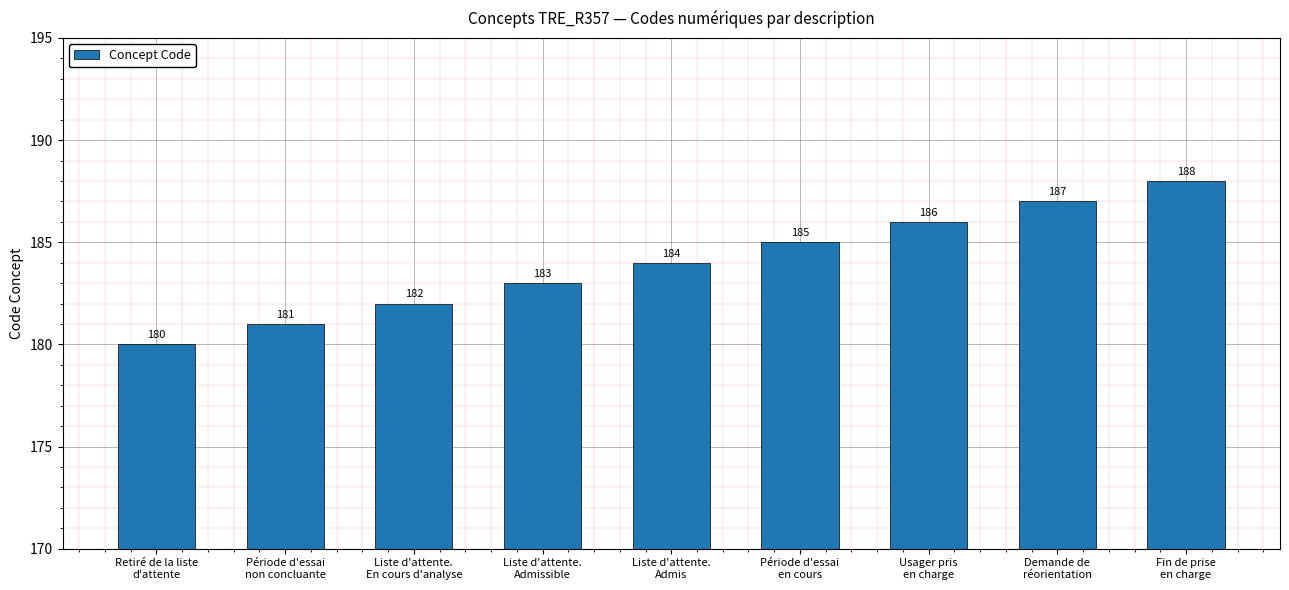

What is the value of the 4th bar from the left?

183